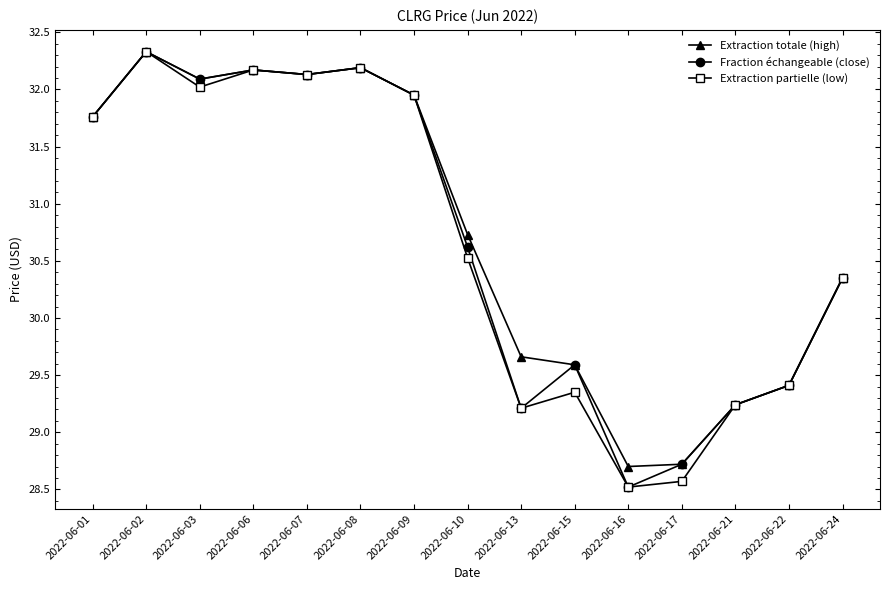

What is the value of the Fraction échangeable (close) point at the 3rd from the left?

32.1